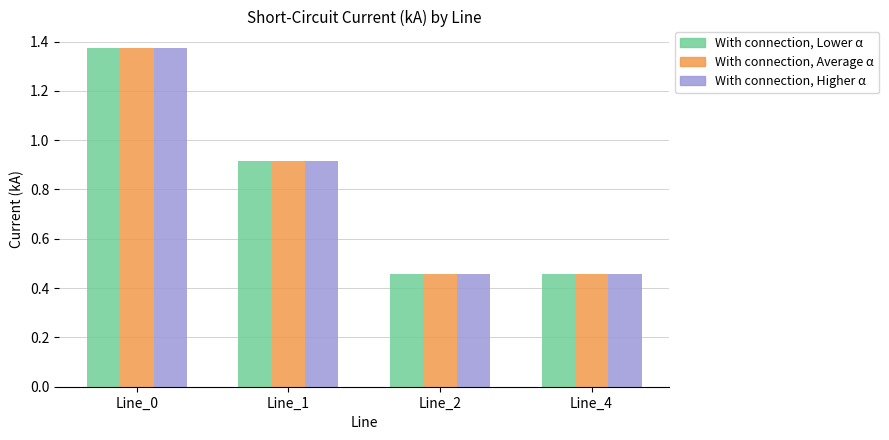

At which category does the chart reach its peak across all series?

Line_0